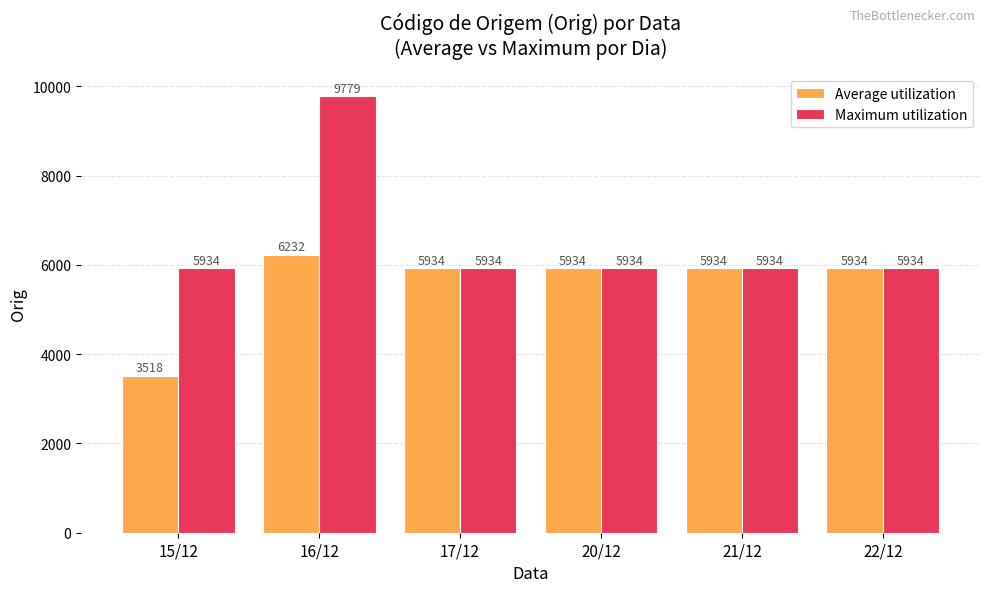

The value of Average utilization at 16/12 is 9712.4. True or false?

False